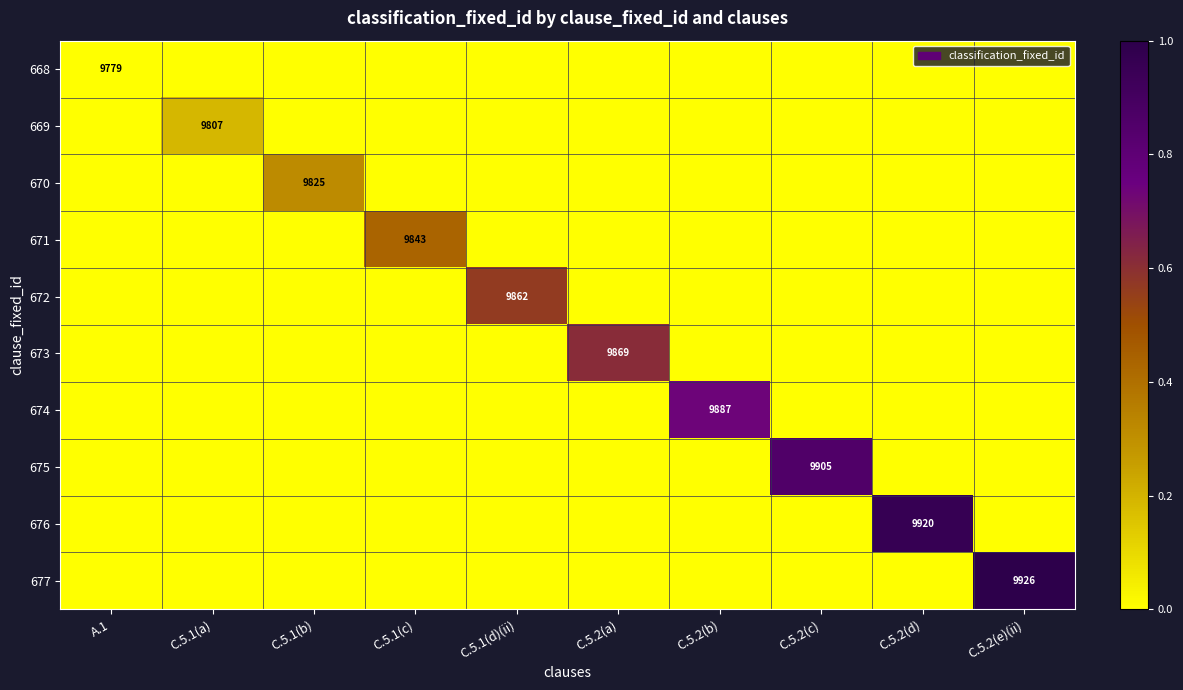

Which category has the highest value in the 672 series?

C.5.1(d)(ii)